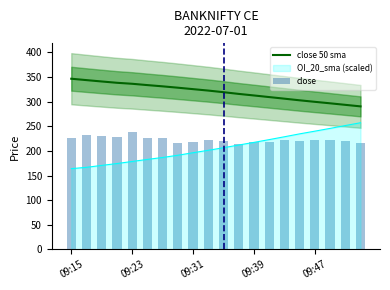

The close series shows 303.9 at 11. True or false?

False